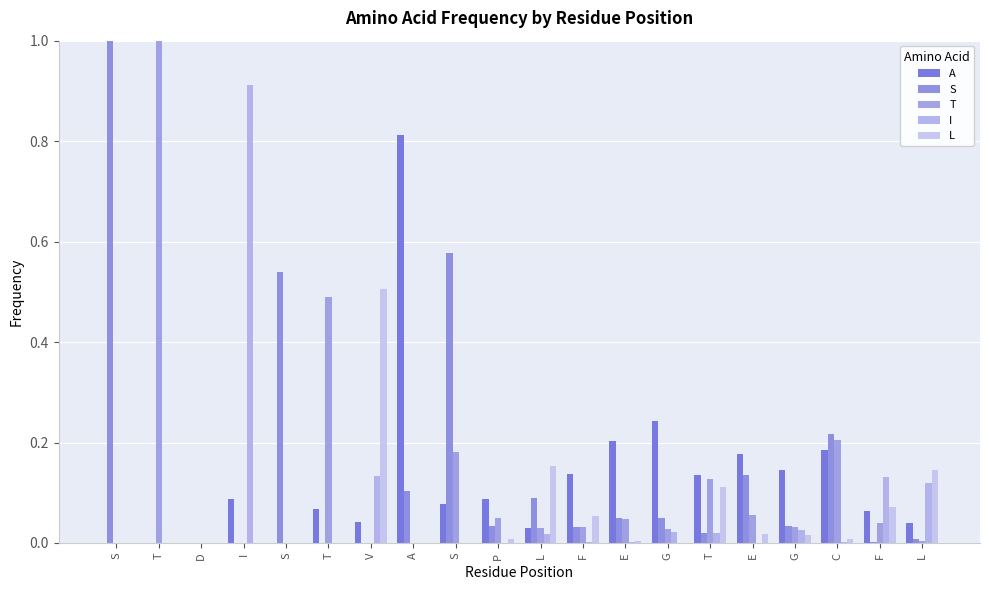

Is it true that A equals 0.0 at S?

True